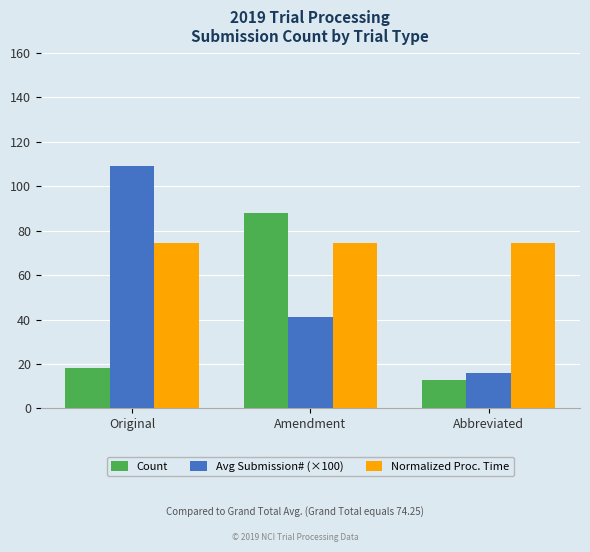

Which series has the largest total across all categories?

Normalized Proc. Time